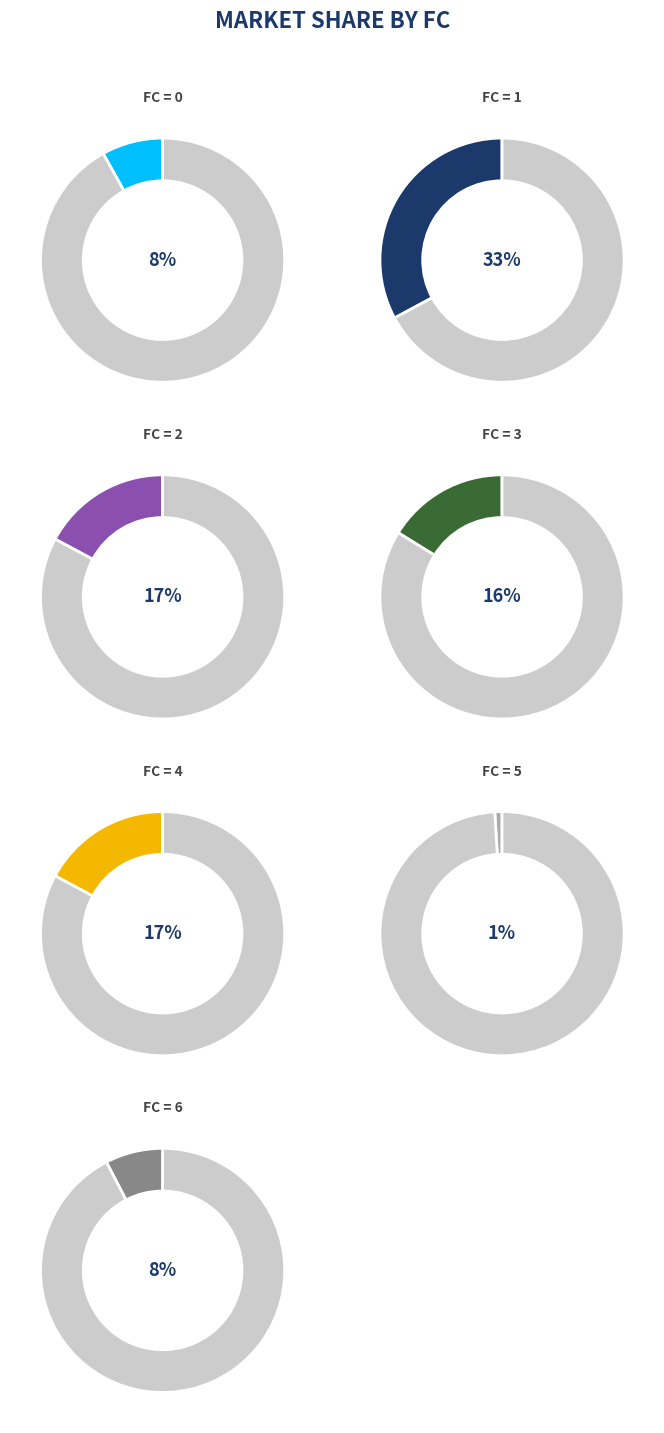

True or false: 14 accounts for 1% of the total.

False